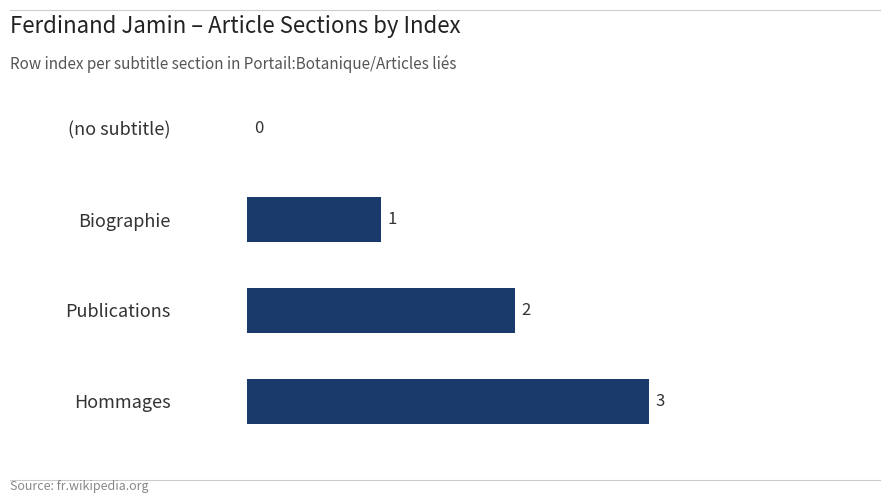

At which category does the chart reach its peak across all series?

Hommages